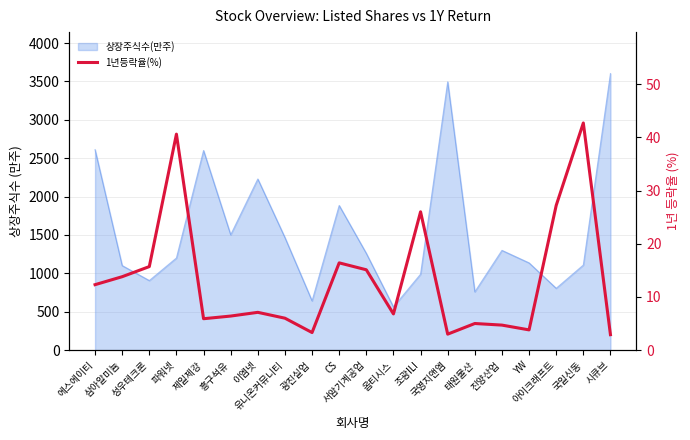

Reading left to right, extract all data points from this chart.

12.3	13.8	15.7	40.6	5.9	6.4	7.1	6.0	3.3	16.4	15.1	6.8	26.0	3.0	5.0	4.7	3.8	27.2	42.7	2.9